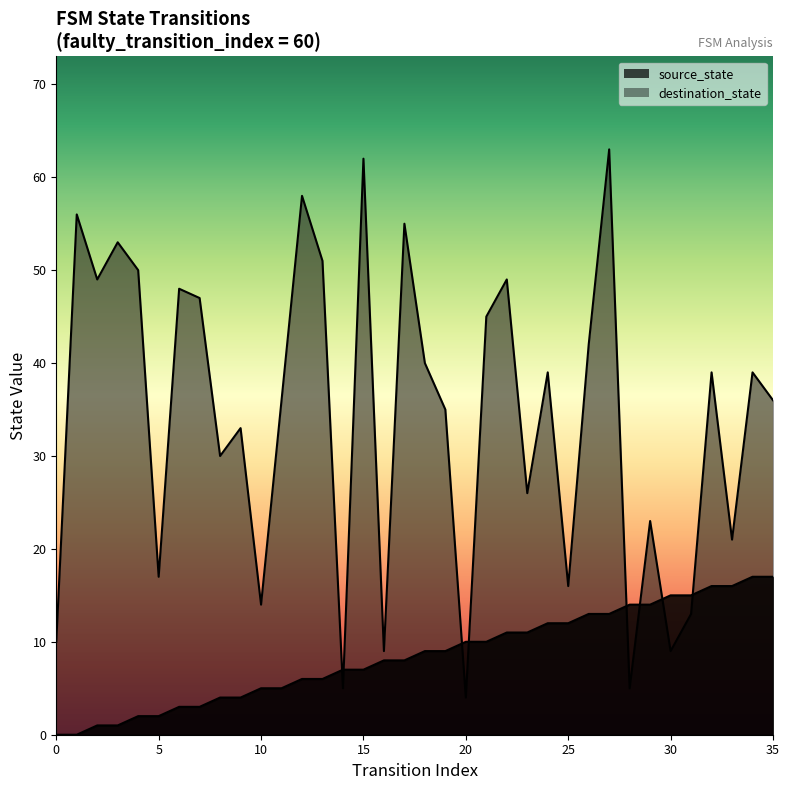

What is the value of the source_state point at the 10th from the left?

4